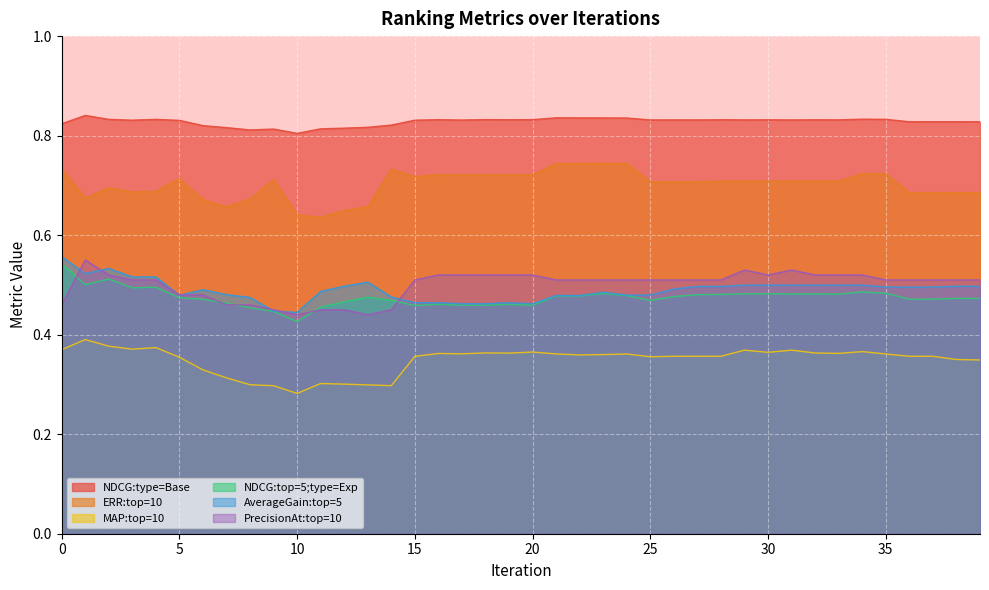

How many interior local peaks does the ERR:top=10 series have?

11